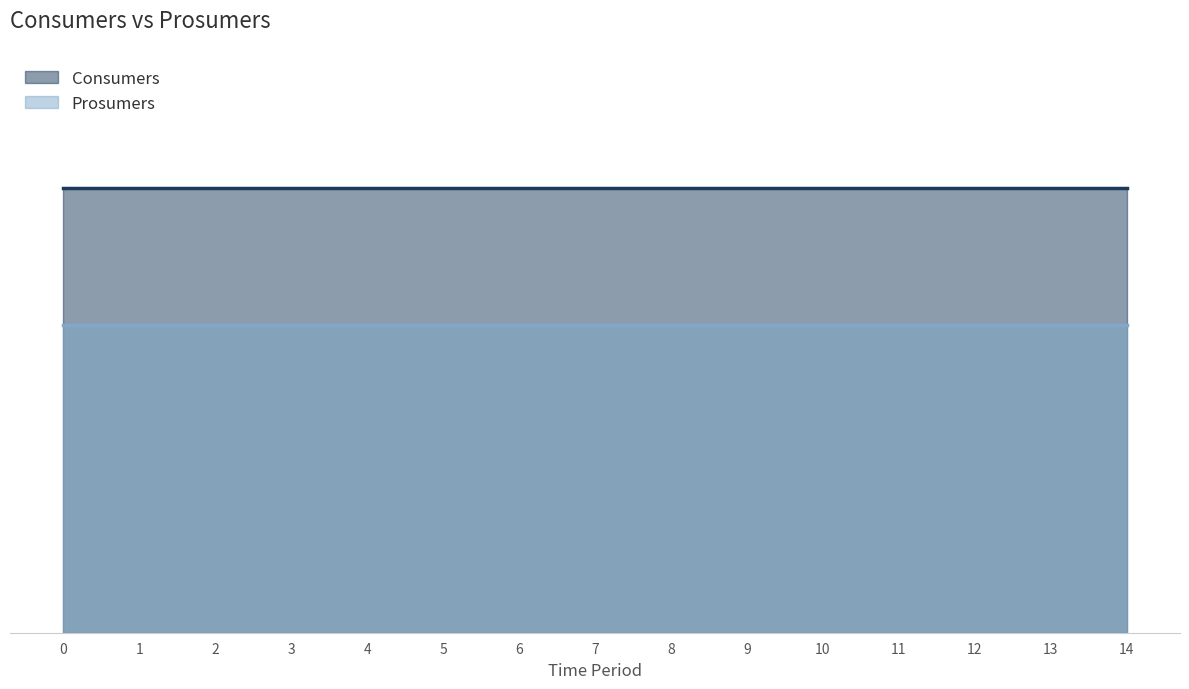

What are all the series names shown in the legend?

Consumers, Prosumers